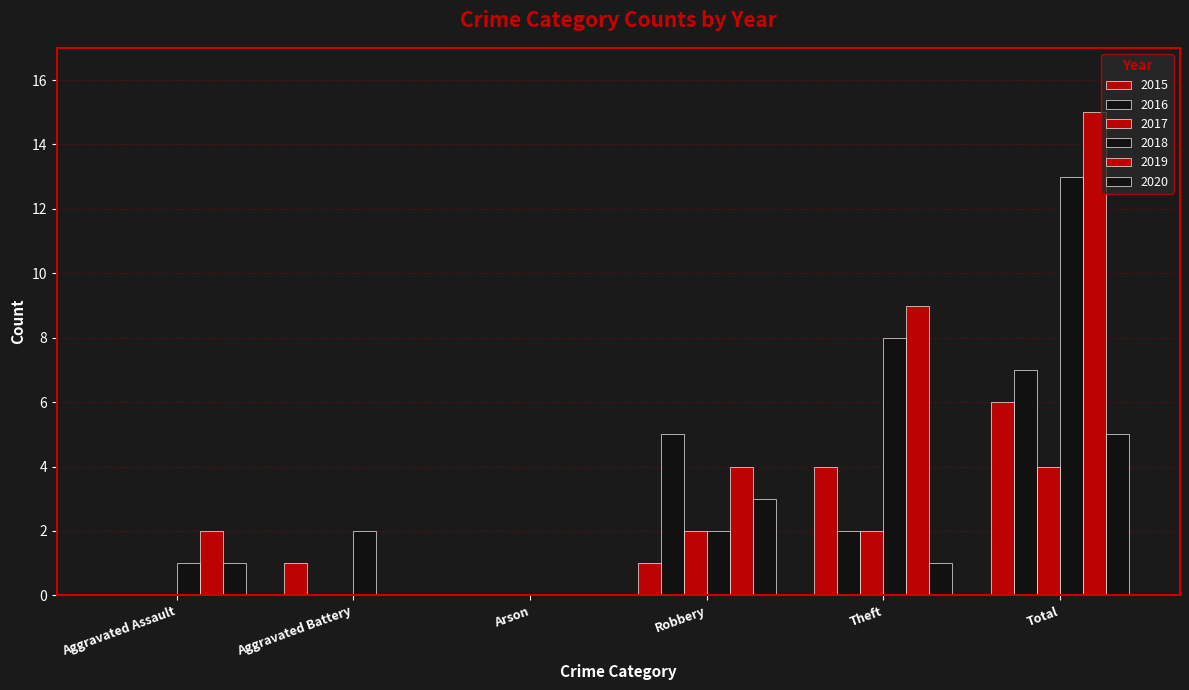

At how many categories does at least one series exceed 2?

3